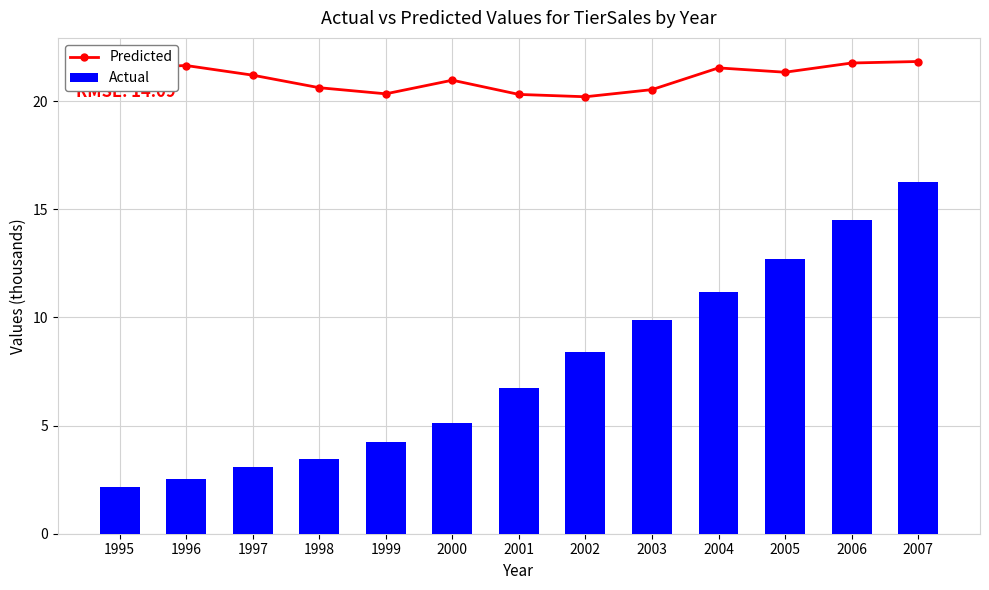

True or false: Predicted has a value of 32.9 at 2001.

False